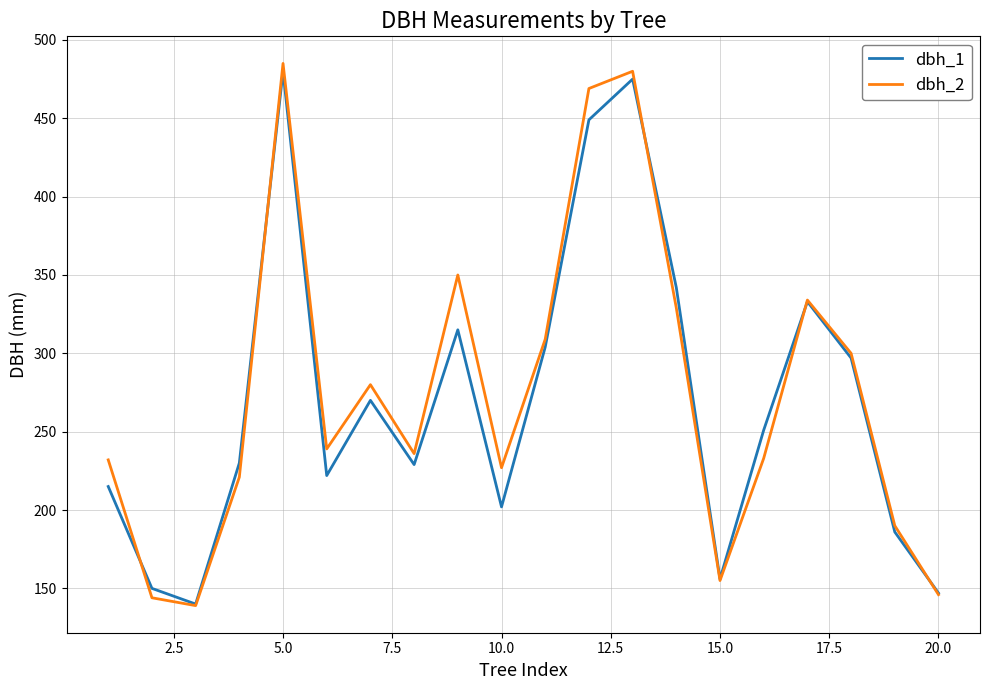

Which series has the widest spread of values?

dbh_2